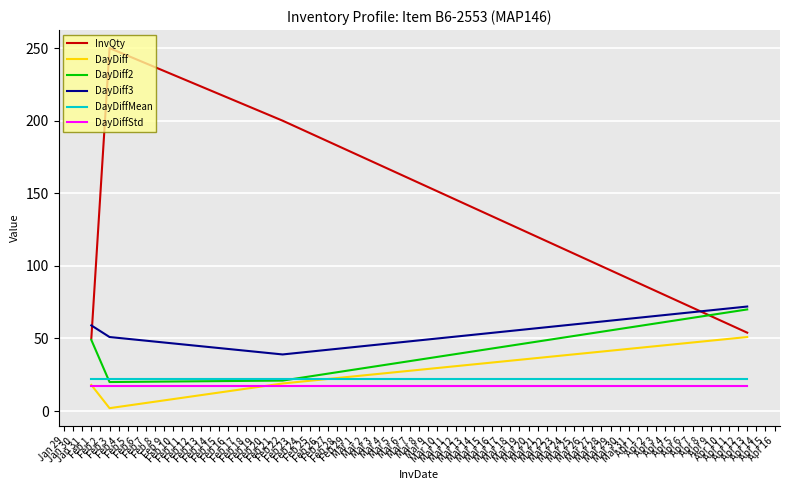

True or false: DayDiff and DayDiff3 cross at least once.

False